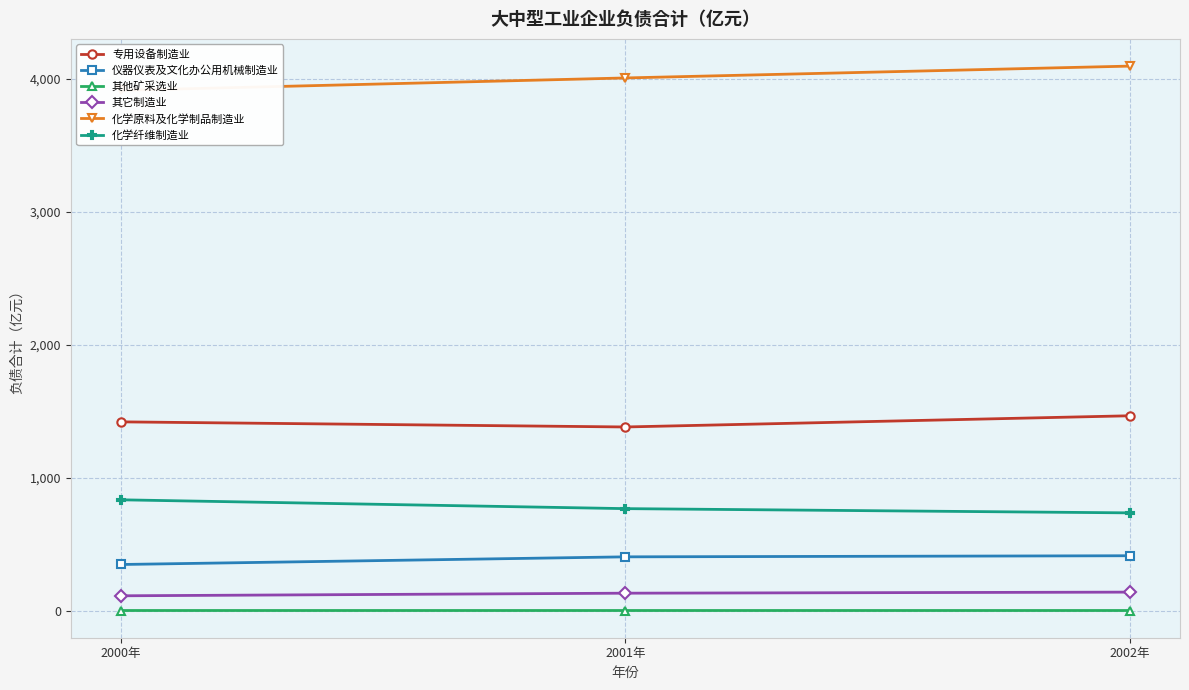

Which series has the widest spread of values?

化学原料及化学制品制造业